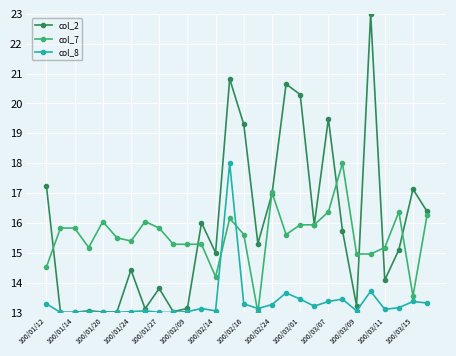

What is the difference between the second highest and minimum values in the col_2 series?

7.8